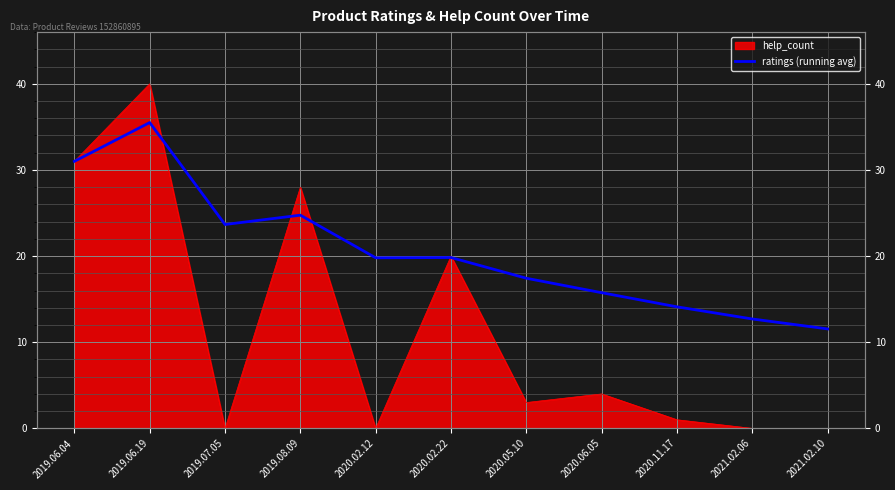

Reading left to right, what are all the values shown in this chart?

31.0	35.5	23.7	24.8	19.8	19.8	17.4	15.8	14.1	12.7	11.5